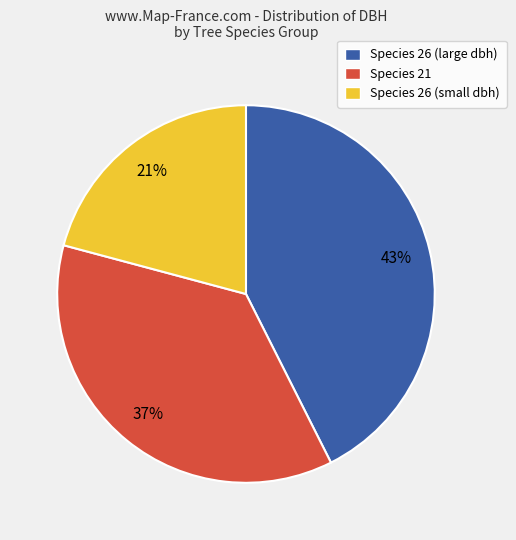

Is there a majority slice in this chart?

No